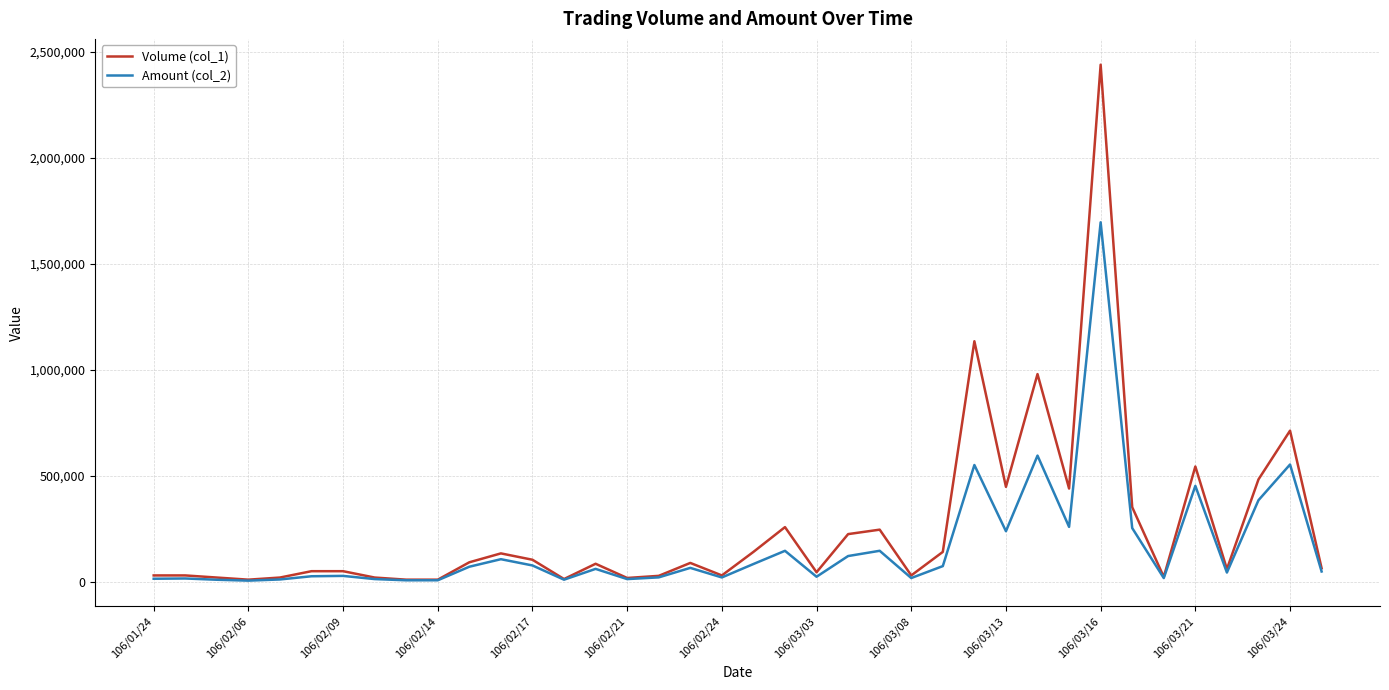

Rank the series by their maximum value, from highest to lowest.

Volume (col_1), Amount (col_2)